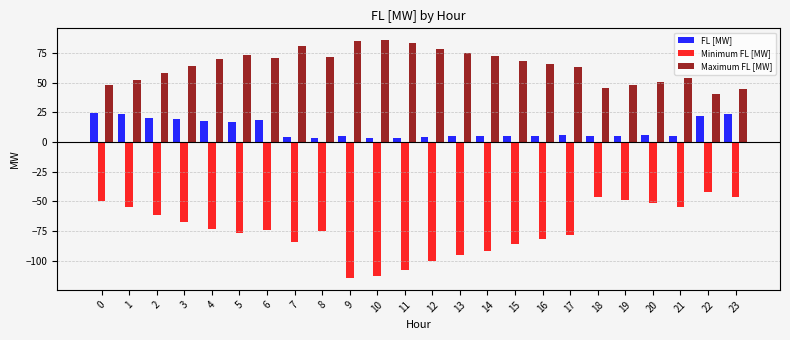

What is the sum of all FL [MW] values?

256.3